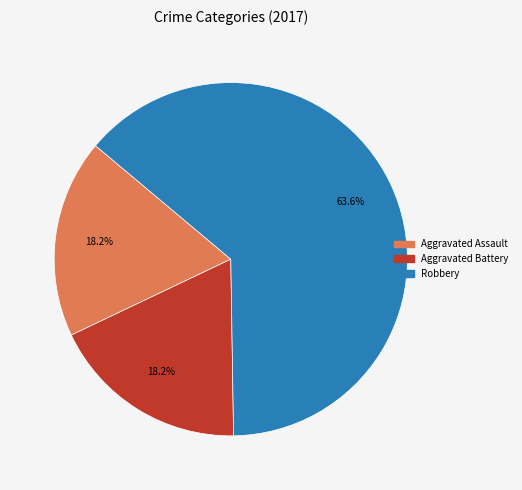

Which has a higher value, Aggravated Battery or Robbery?

Robbery